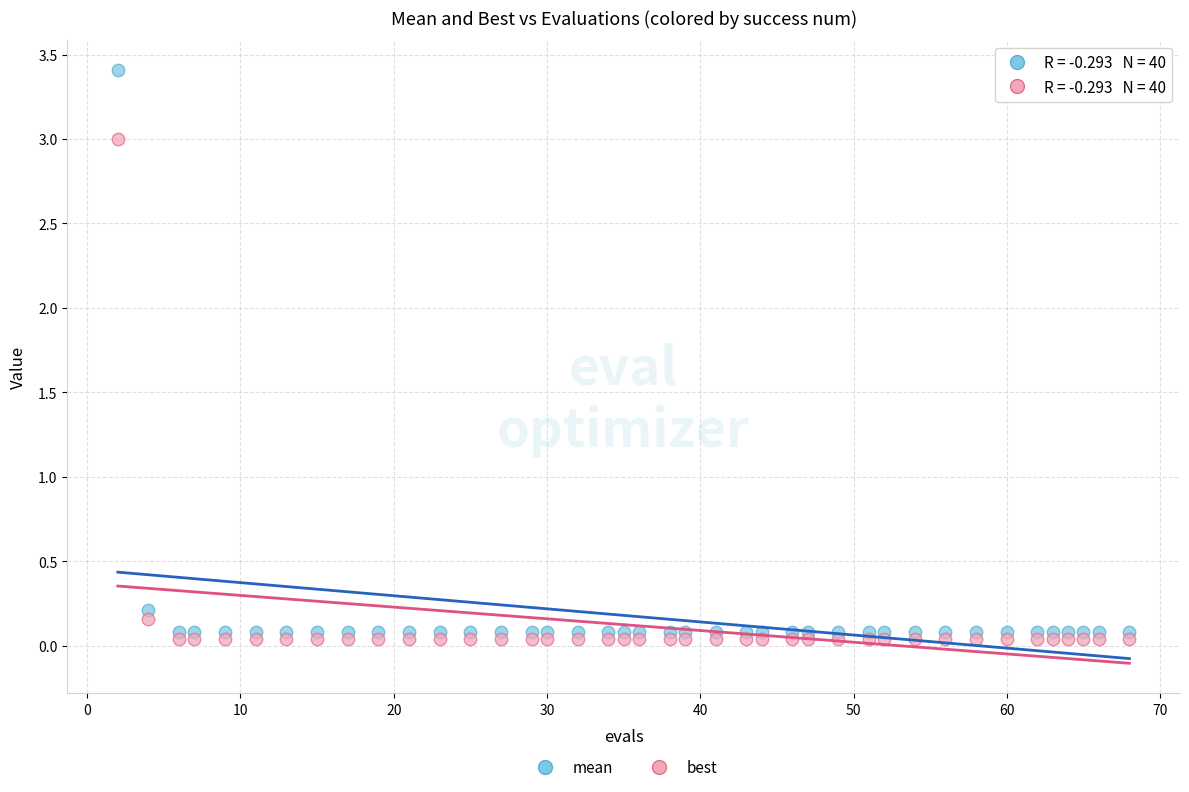

Across all data points, what is the range of Y values (max minus min)?

3.4